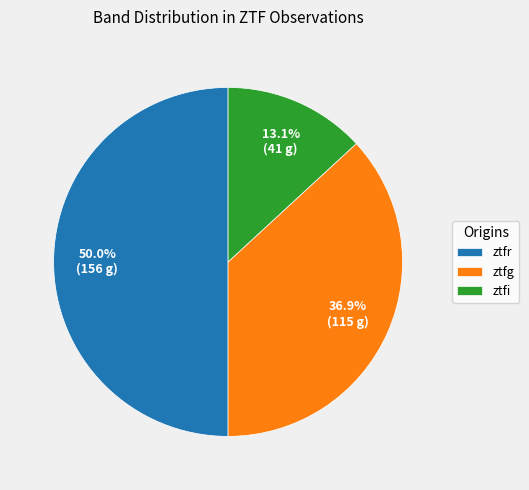

What is the smallest slice in the pie chart?

ztfi